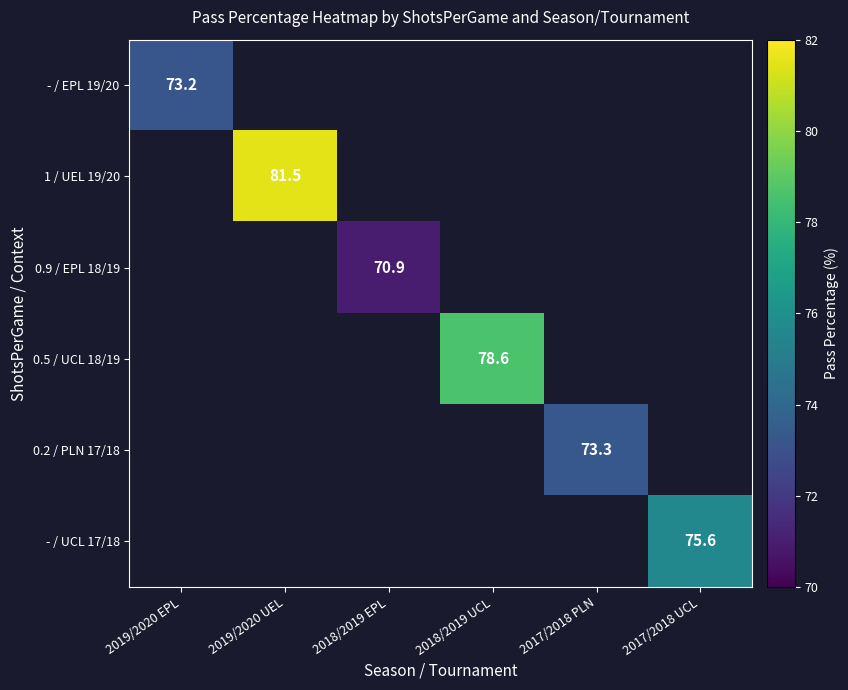

Which has a higher value, 2018/2019 EPL or 2019/2020 EPL?

2019/2020 EPL